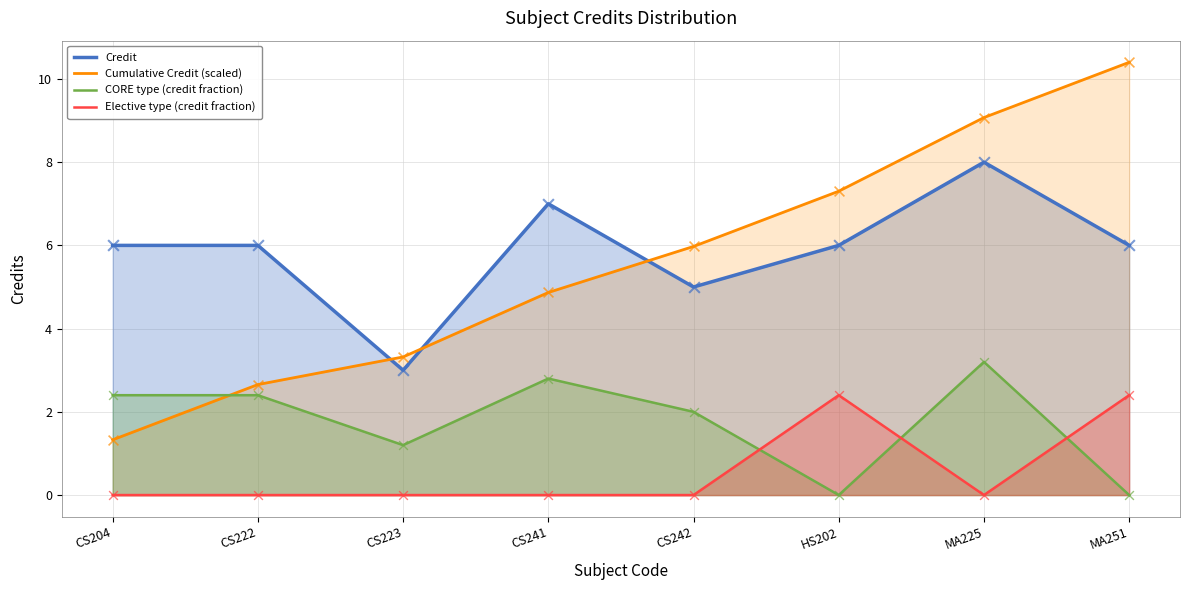

At how many categories does at least one series exceed 4?

7